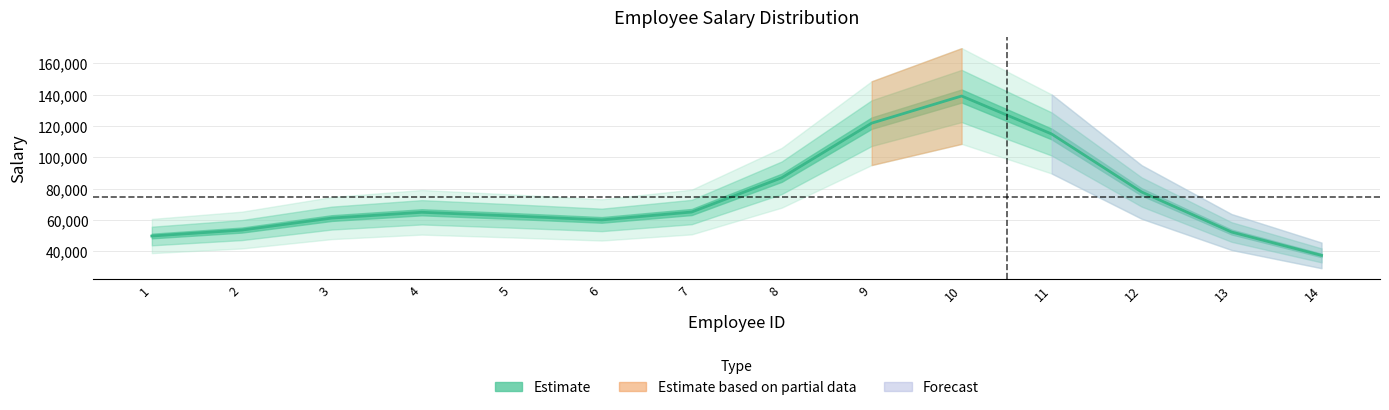

Where is the first local maximum?

4